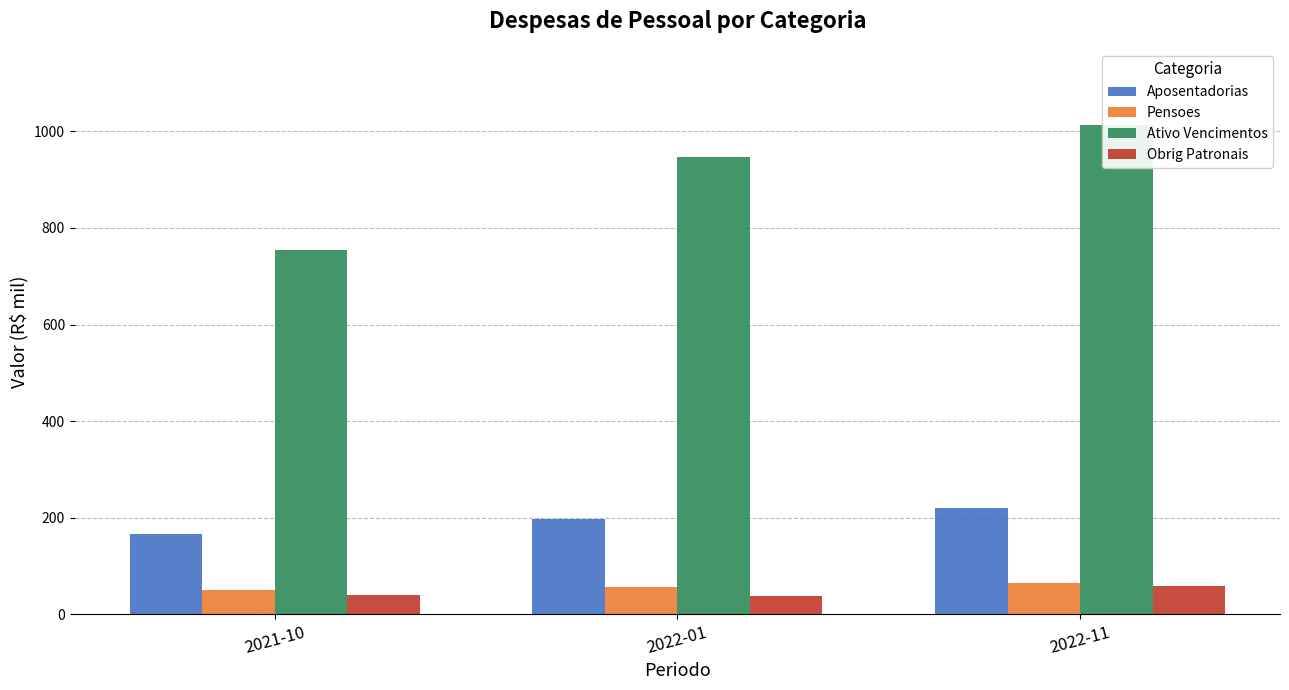

What is the approximate value of Aposentadorias at 2021-10?

166.0